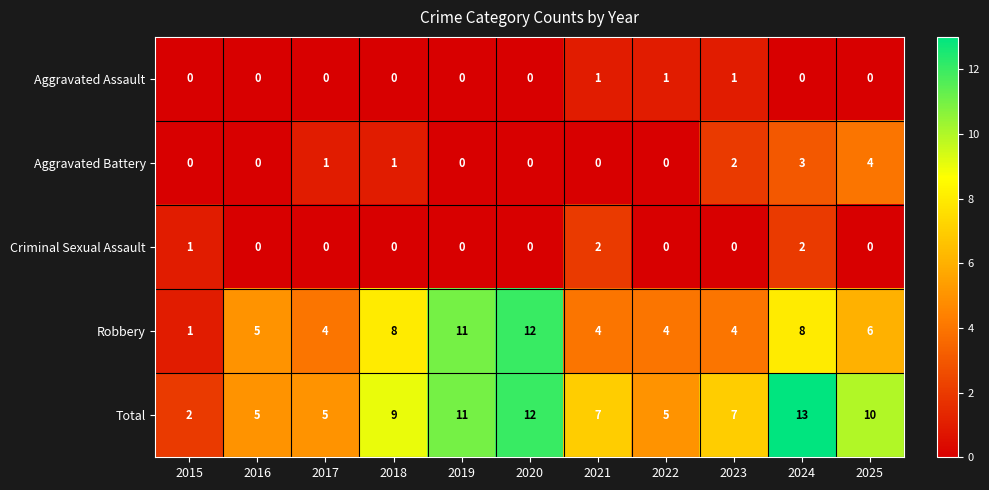

Rank the series by their maximum value, from highest to lowest.

Total, Robbery, Aggravated Battery, Criminal Sexual Assault, Aggravated Assault